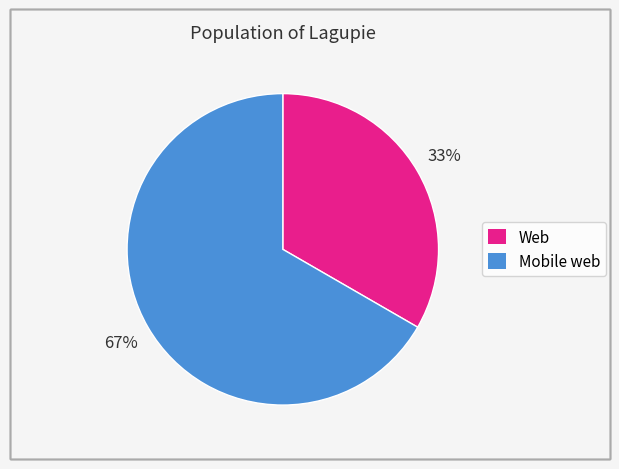

The Web slice represents 45% of the pie. True or false?

False